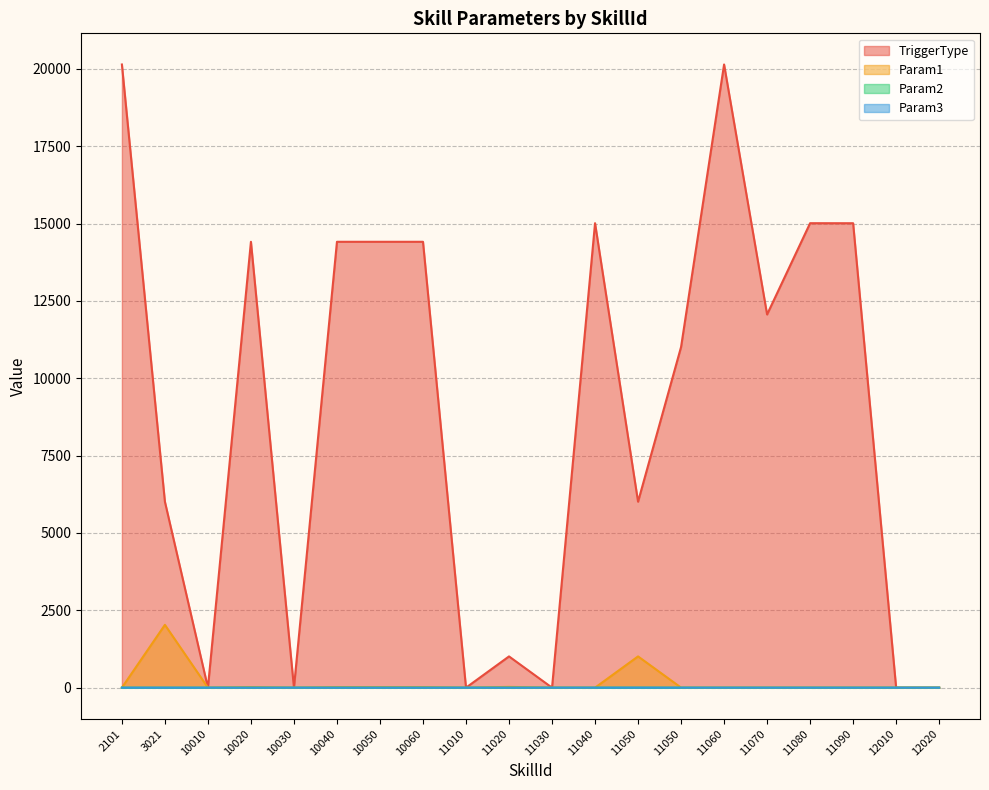

What is the difference between the highest and lowest values at 11090?

15010